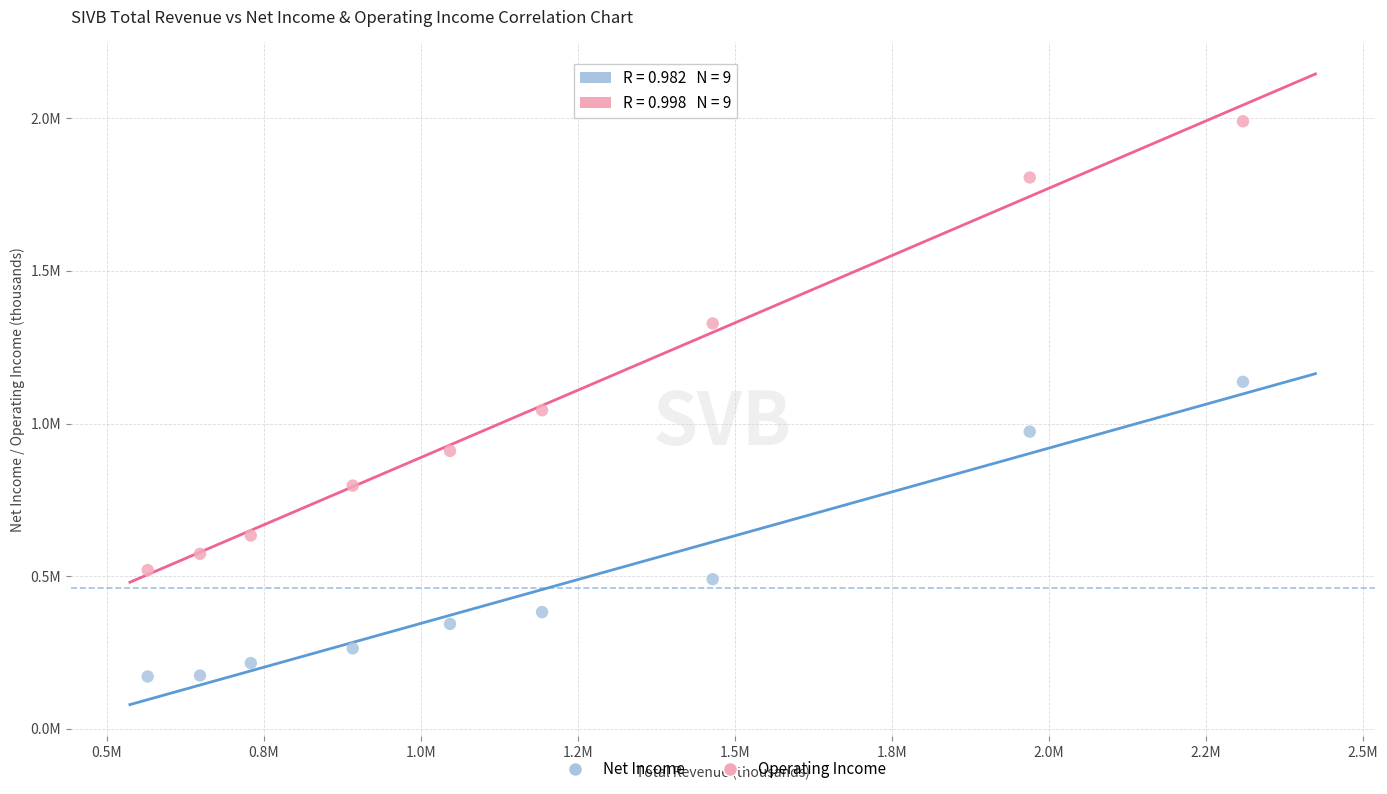

Which series reaches the minimum Y coordinate?

Net Income